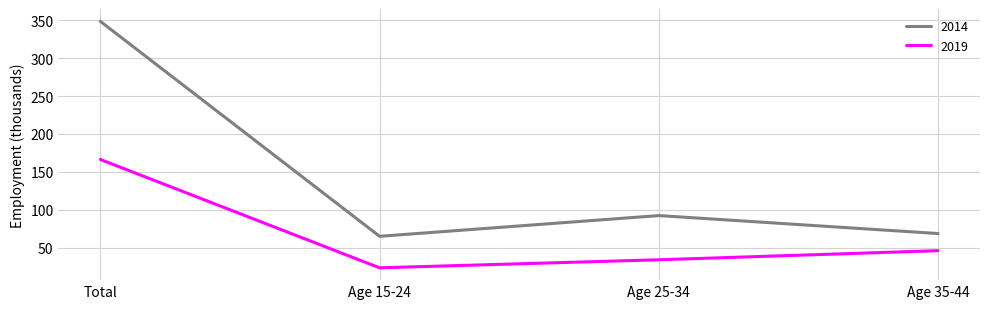

What is the difference between the highest and lowest values at Total?

181.8